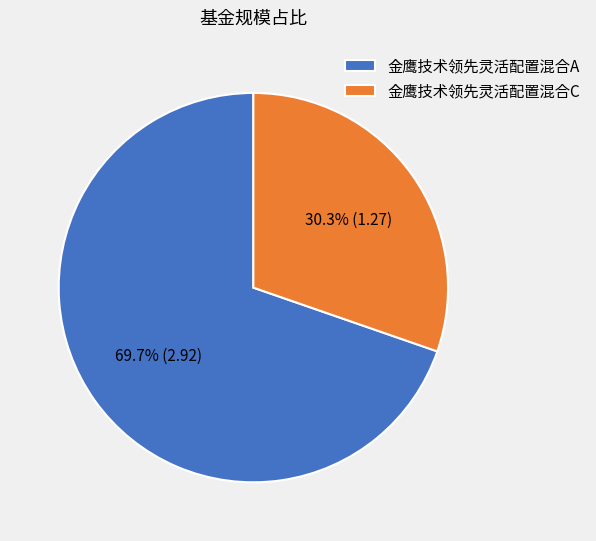

To the nearest percent, what is the average slice percentage?

50%